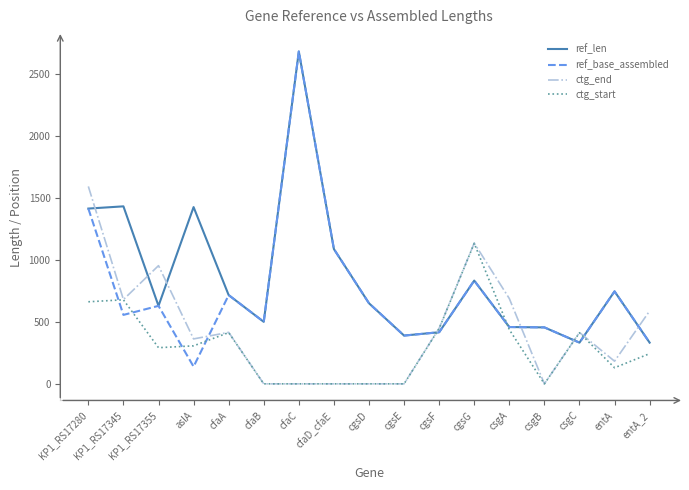

At which category does ctg_end reach its first local peak?

KP1_RS17355